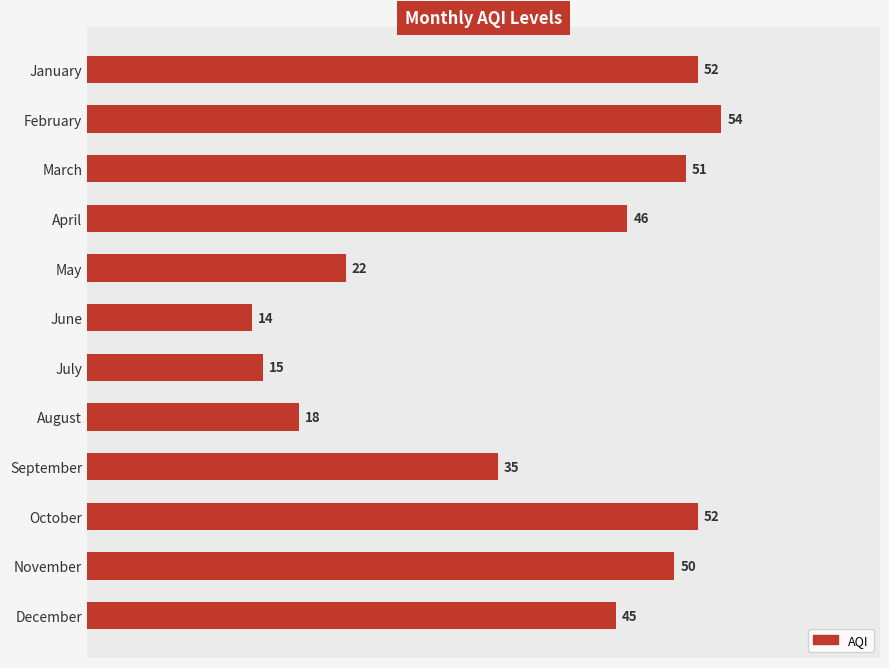

What is the average value?

38